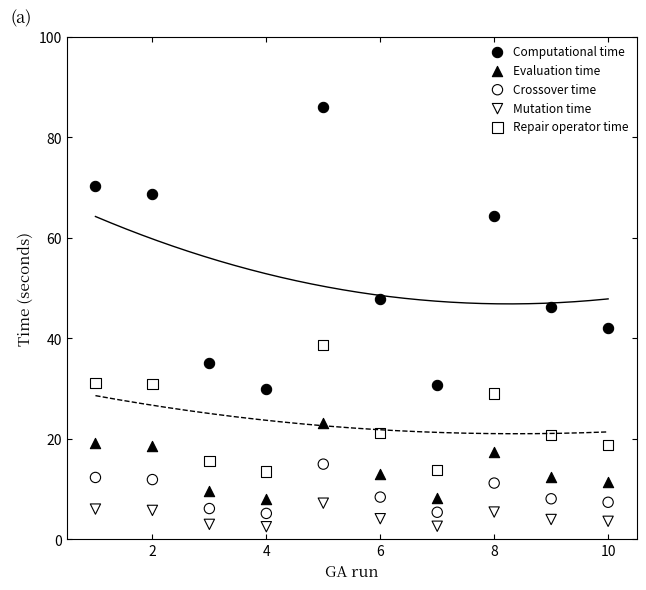

What is the X range (max minus min) for the scatter plot?

9.0